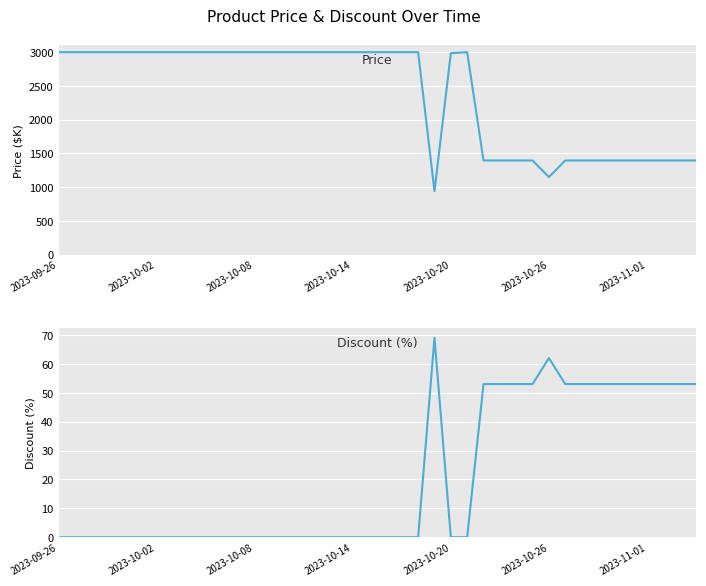

Reading left to right, list all the values displayed in this chart.

Price: 3000	3000	3000	3000	3000	3000	3000	3000	3000	3000	3000	3000	3000	3000	3000	3000	3000	3000	3000	3000	3000	3000	3000	939	2985	3000	1395	1395	1395	1395	1149	1395	1395	1395	1395	1395	1395	1395	1395	1395
Discount: 0	0	0	0	0	0	0	0	0	0	0	0	0	0	0	0	0	0	0	0	0	0	0	69	0	0	53	53	53	53	62	53	53	53	53	53	53	53	53	53